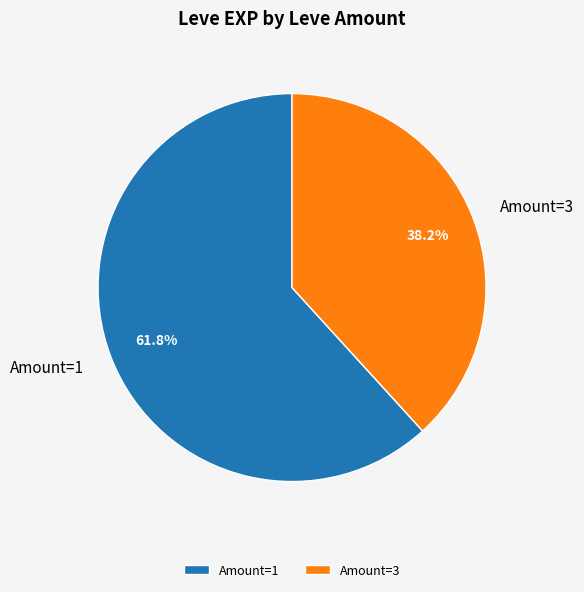

Which category has the biggest portion of the pie?

Amount=1